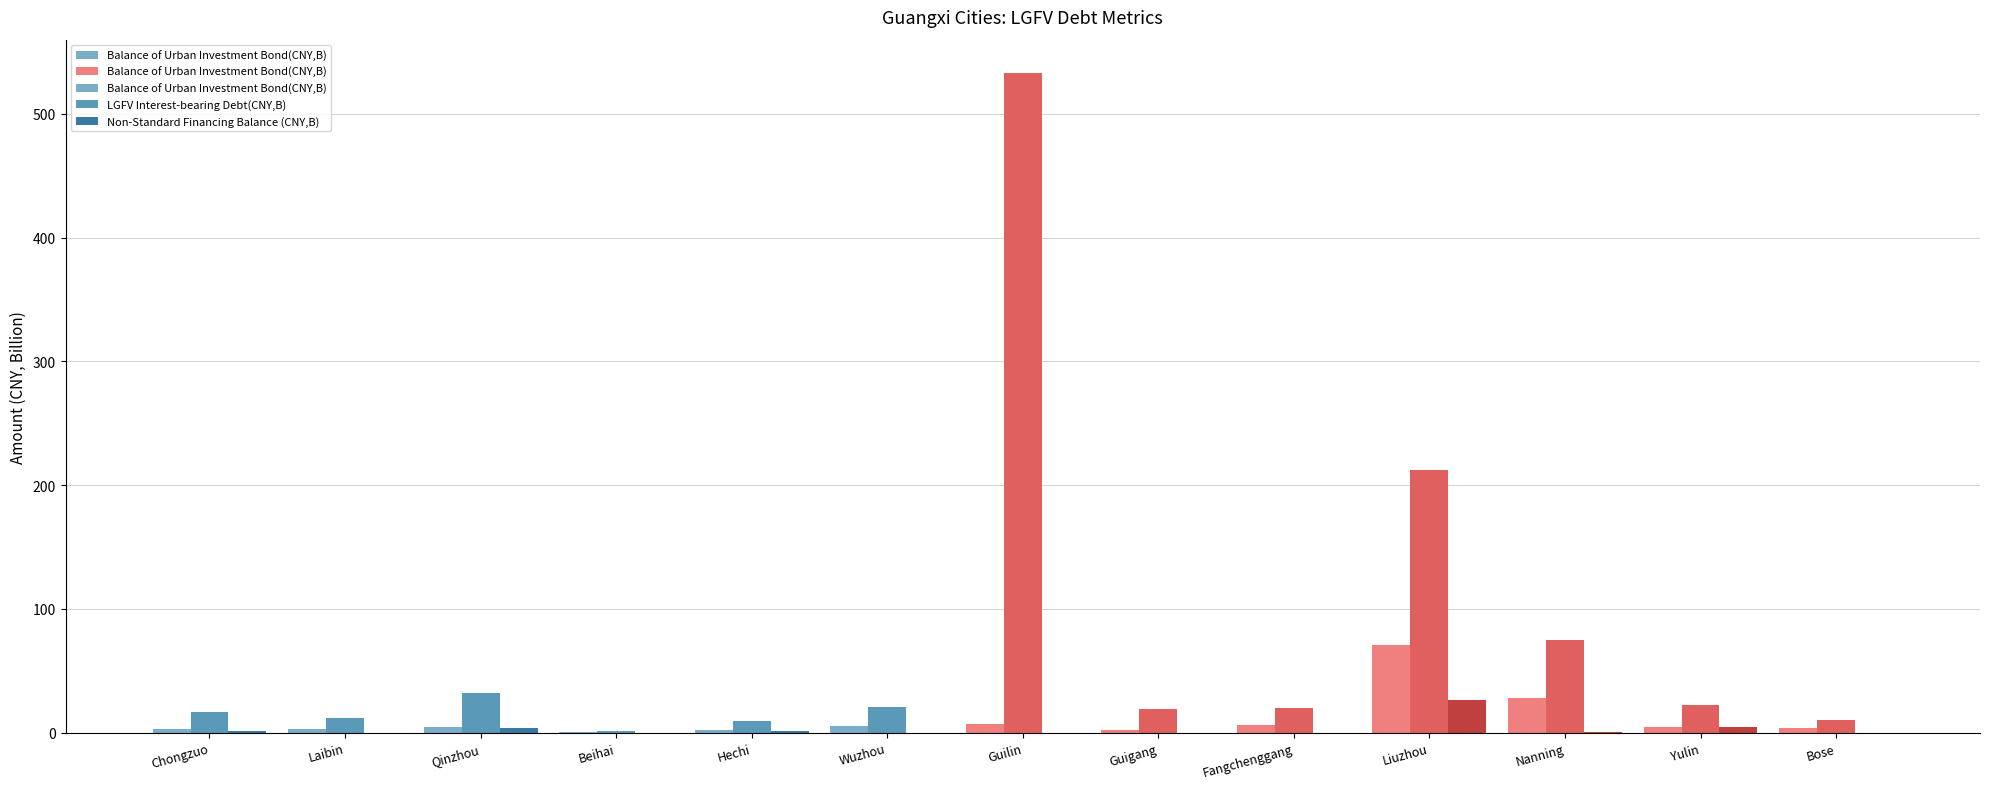

What is the label of the 1st bar from the left?

Chongzuo